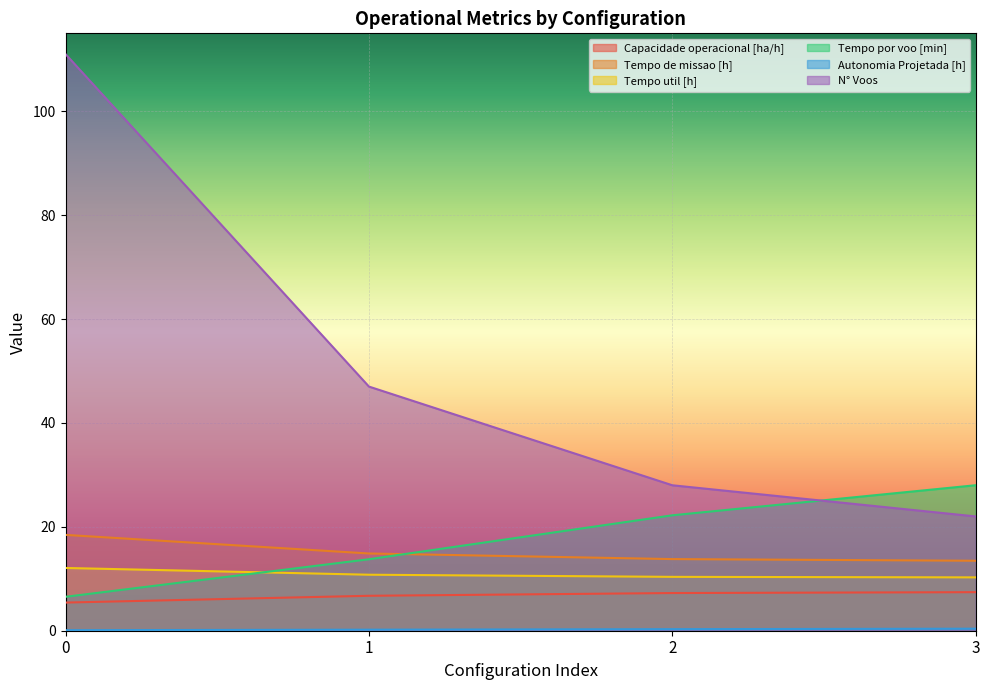

How many values in the Capacidade operacional [ha/h] series exceed 7?

2